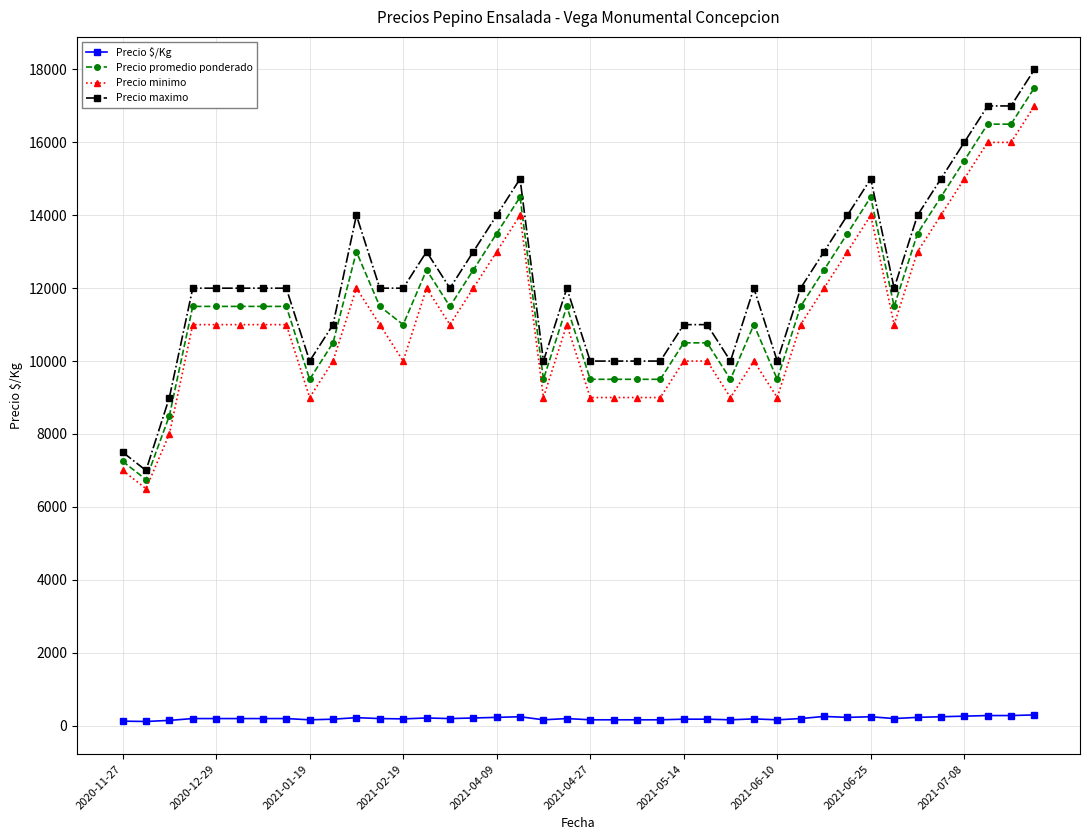

How many lines are shown in the chart?

4